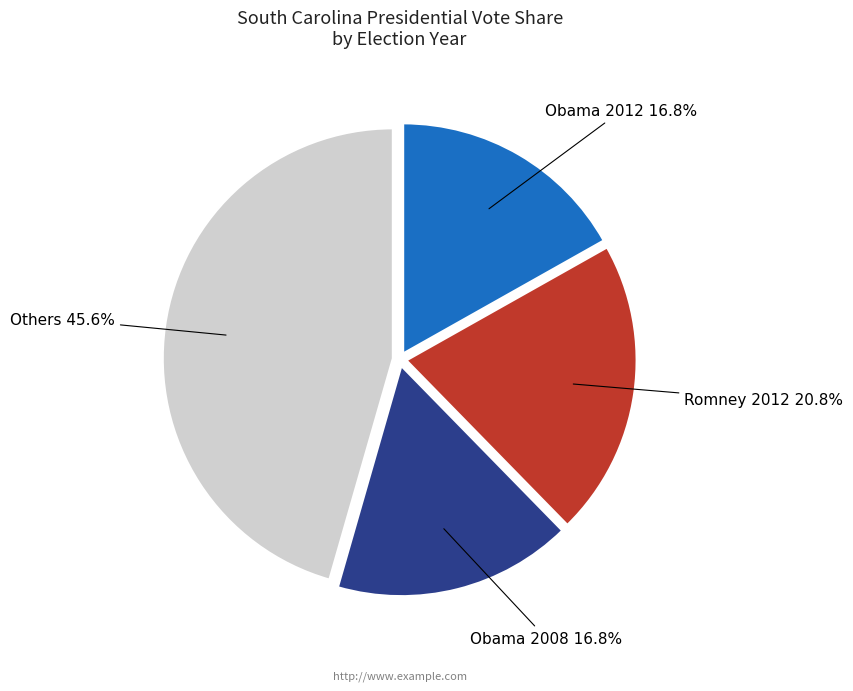

What is the largest slice in the pie chart?

Others